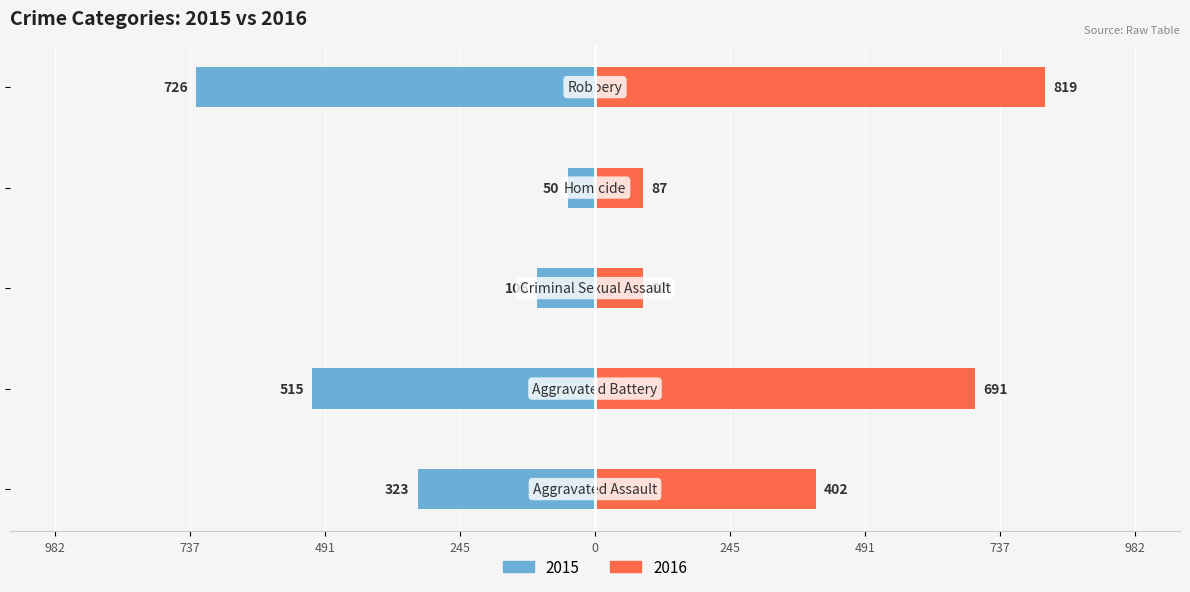

At which label is the value closest to 453?

Aggravated Assault